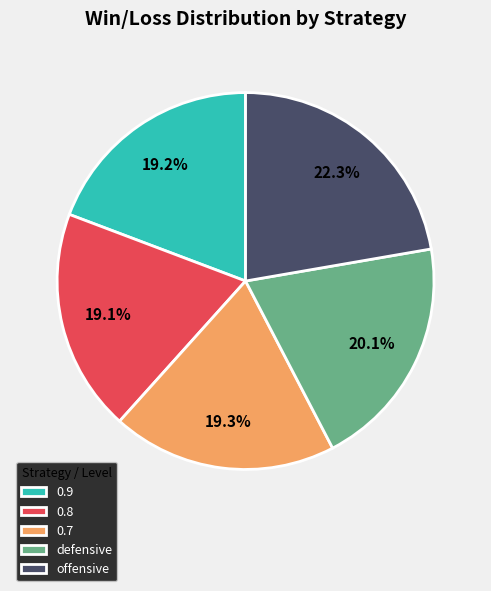

Combined, what portion of the pie is offensive and 0.8?

41.4%